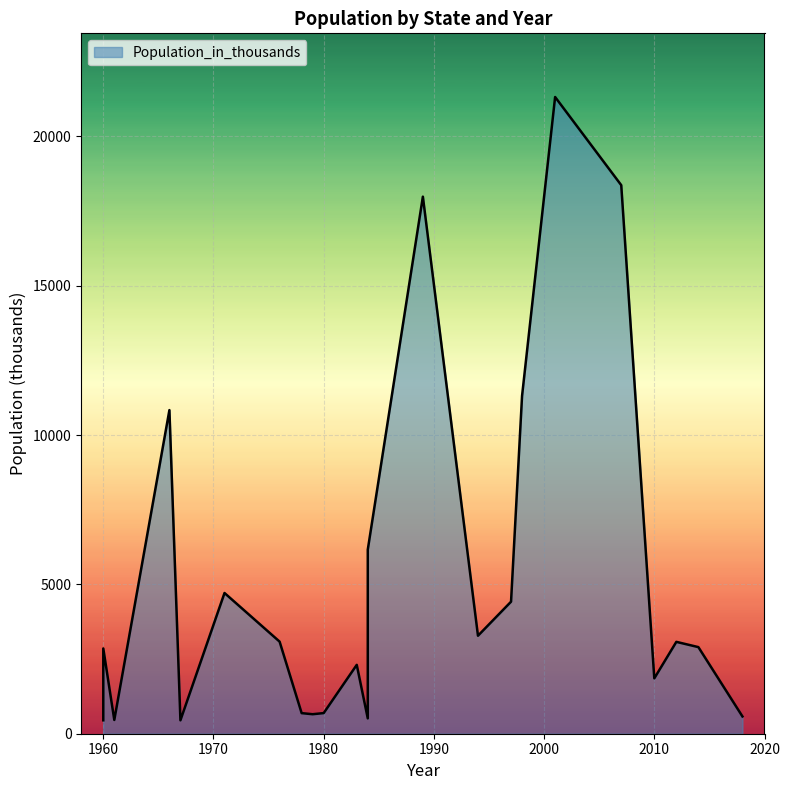

What is the sum of all values?

118955